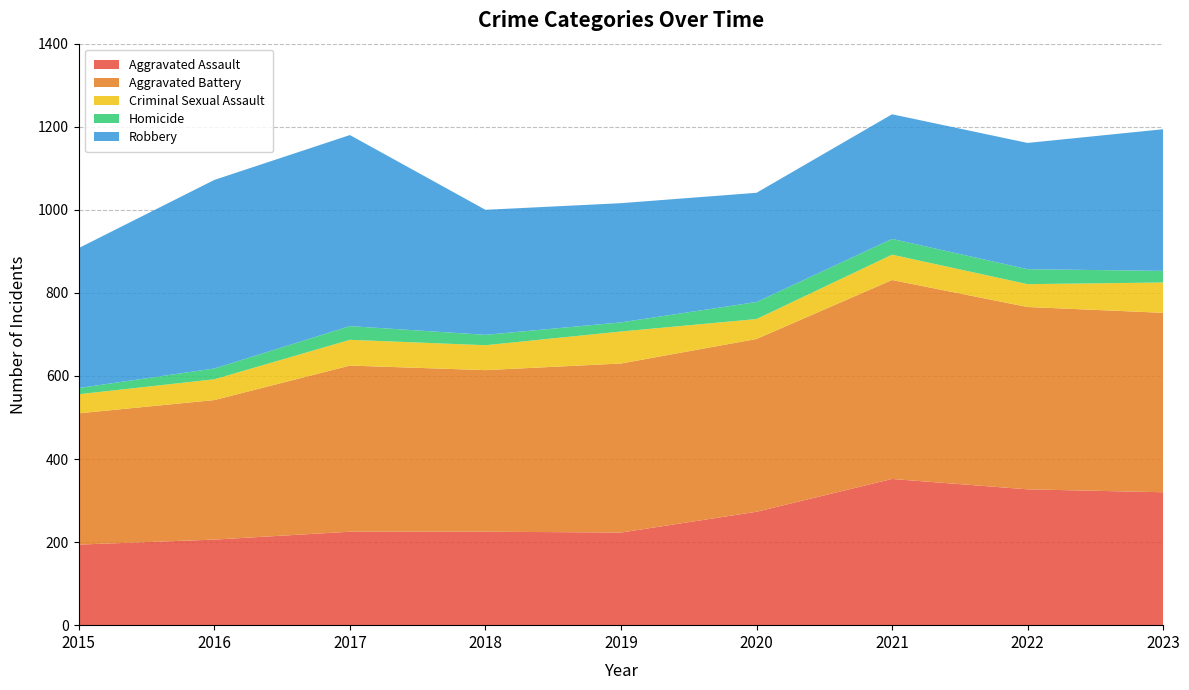

Reading right to left, what are all the values shown in this chart?

Aggravated Assault: 320	327	352	273	223	225	225	206	194
Aggravated Battery: 432	439	479	416	407	389	400	336	316
Criminal Sexual Assault: 73	55	61	48	77	60	62	50	46
Homicide: 28	36	38	41	22	25	33	26	15
Robbery: 341	304	300	263	287	301	460	454	337